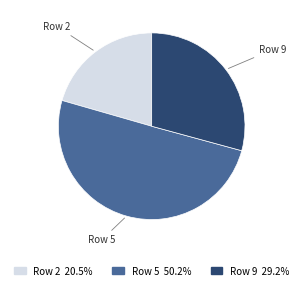

Count the number of slices in the pie.

3